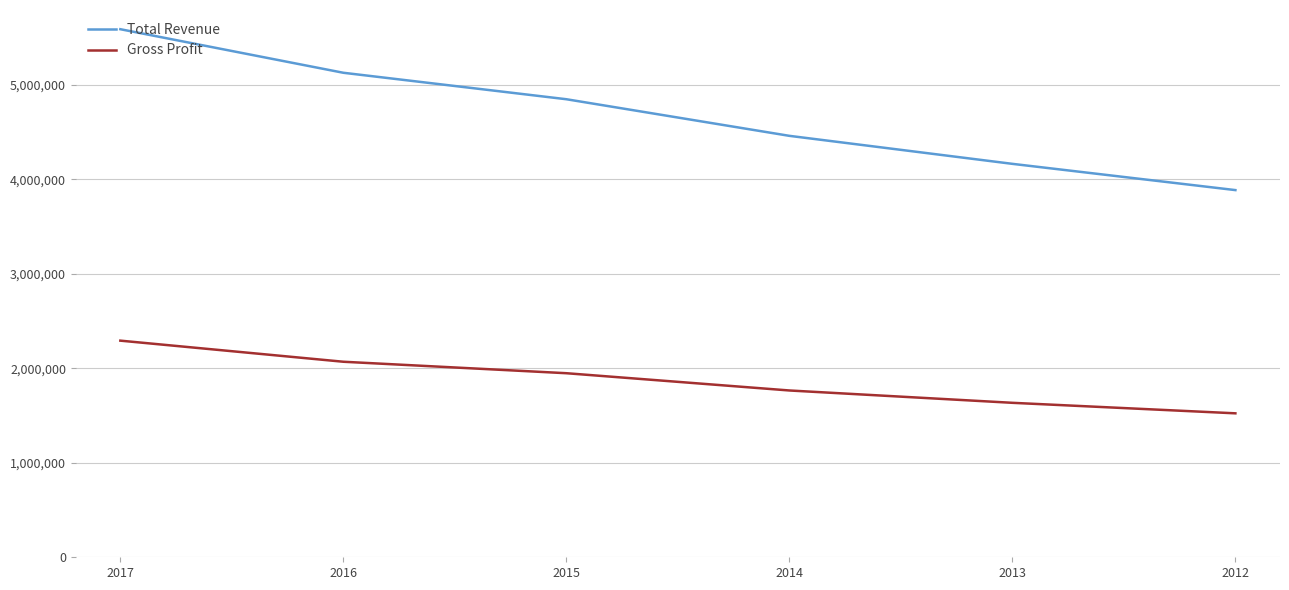

At how many categories does at least one series exceed 3493951?

6